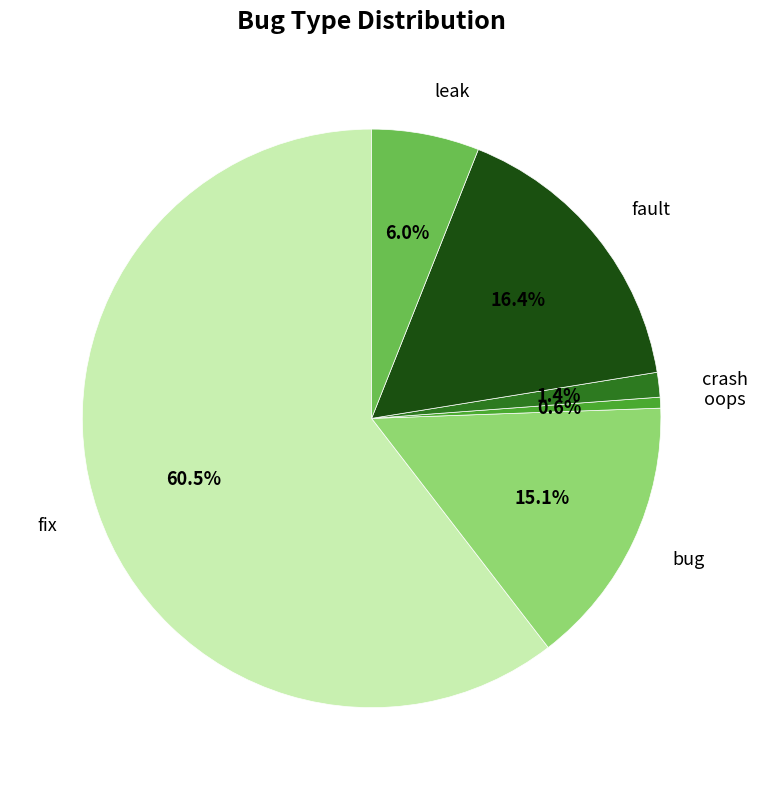

To the nearest percent, what portion does leak represent?

6%